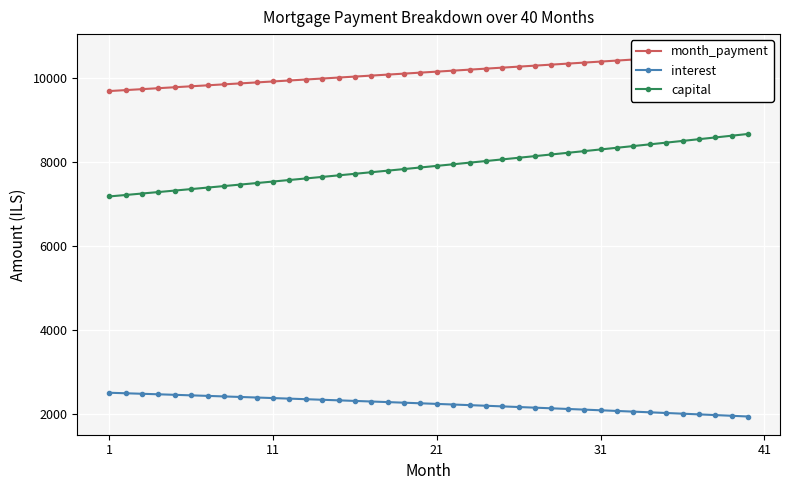

How many lines are shown in the chart?

3